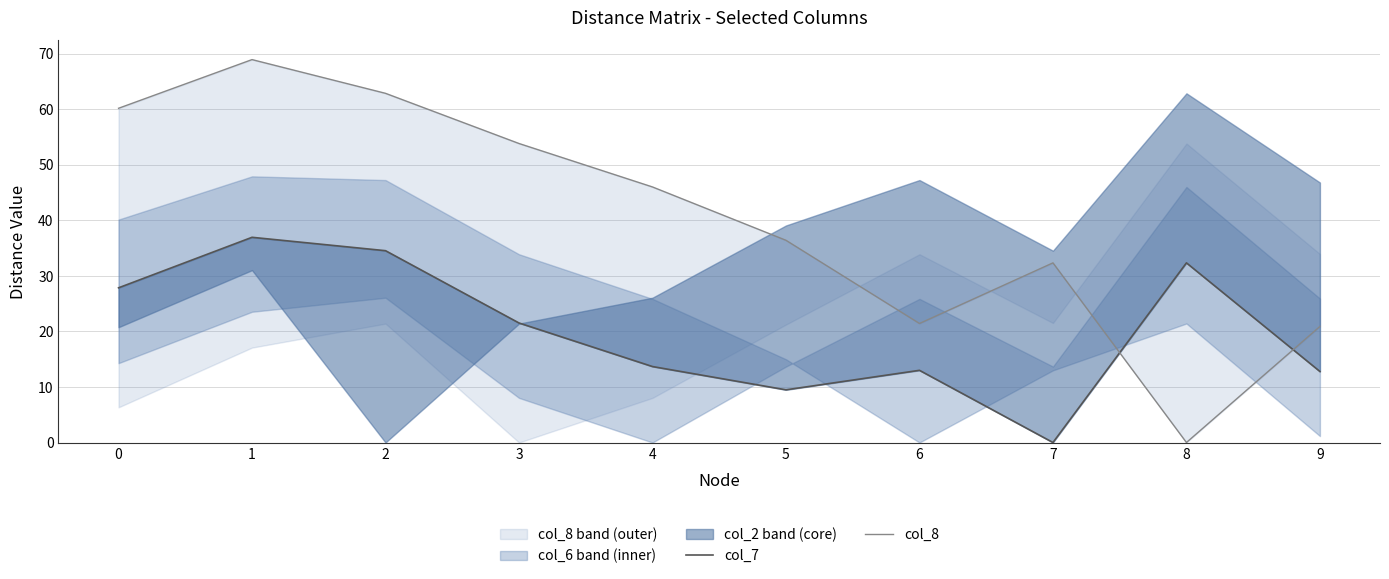

True or false: col_7 and col_8 cross at least once.

True